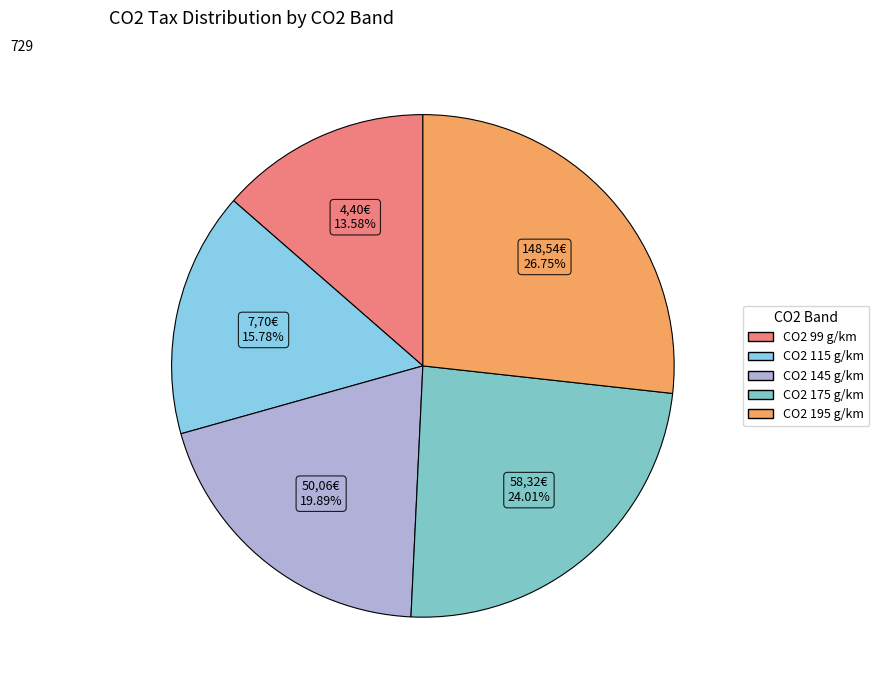

To the nearest percent, what is the average slice percentage?

20%